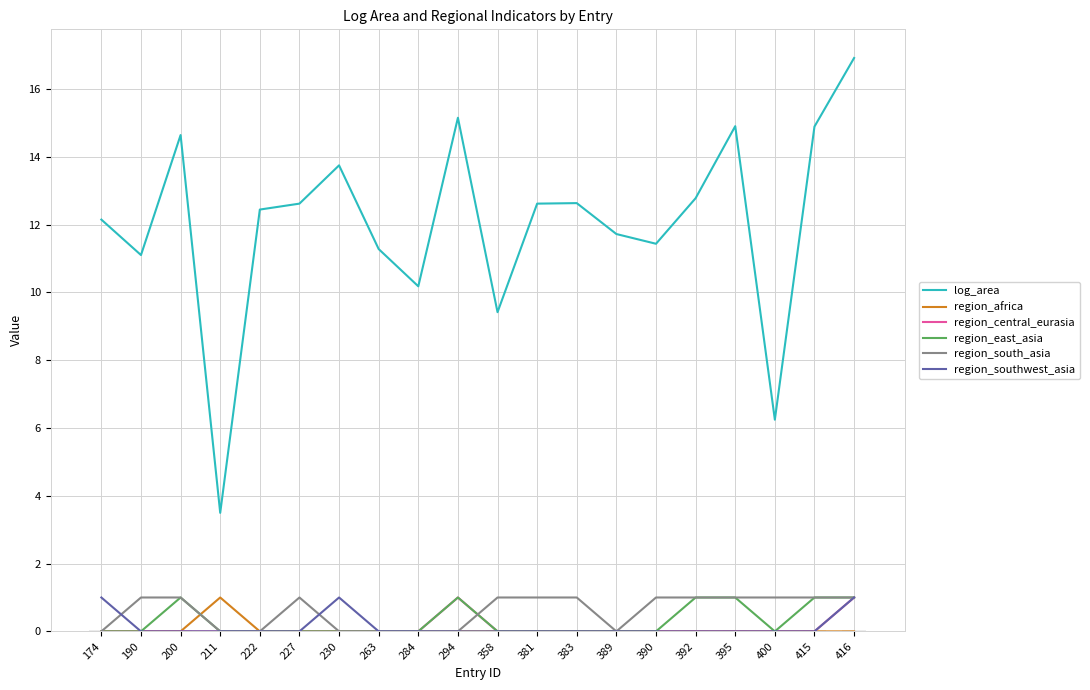

The log_area series shows 11.7 at 389. True or false?

True